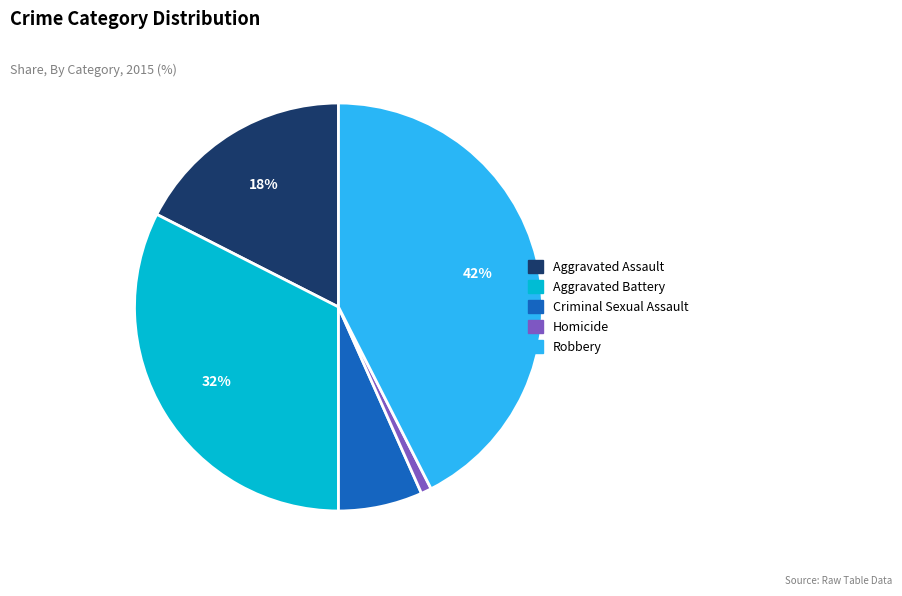

Is the sum of Homicide and Aggravated Battery greater than half?

No